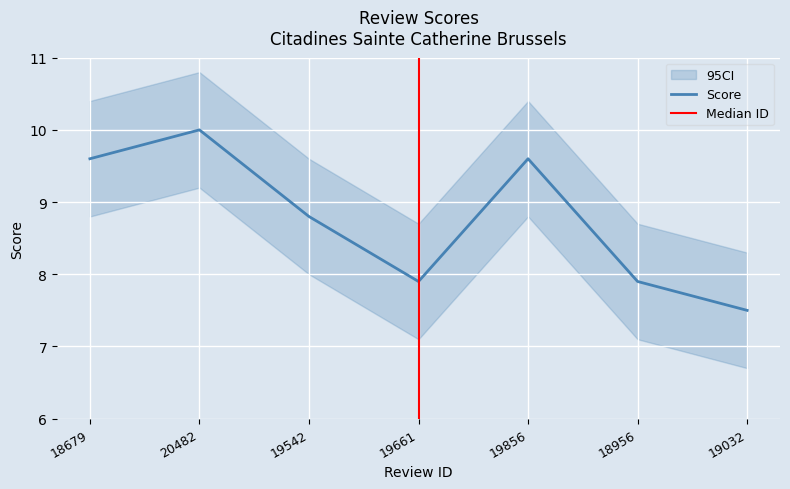

Reading right to left, extract all data points from this chart.

7.5	7.9	9.6	7.9	8.8	10.0	9.6